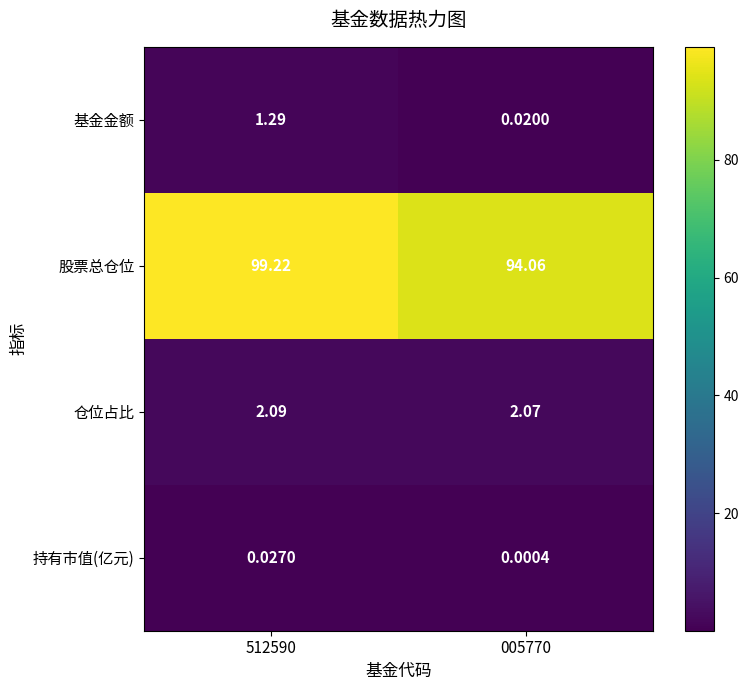

Is the value of 仓位占比 at 005770 greater than the value of 持有市值(亿元) at 005770?

Yes